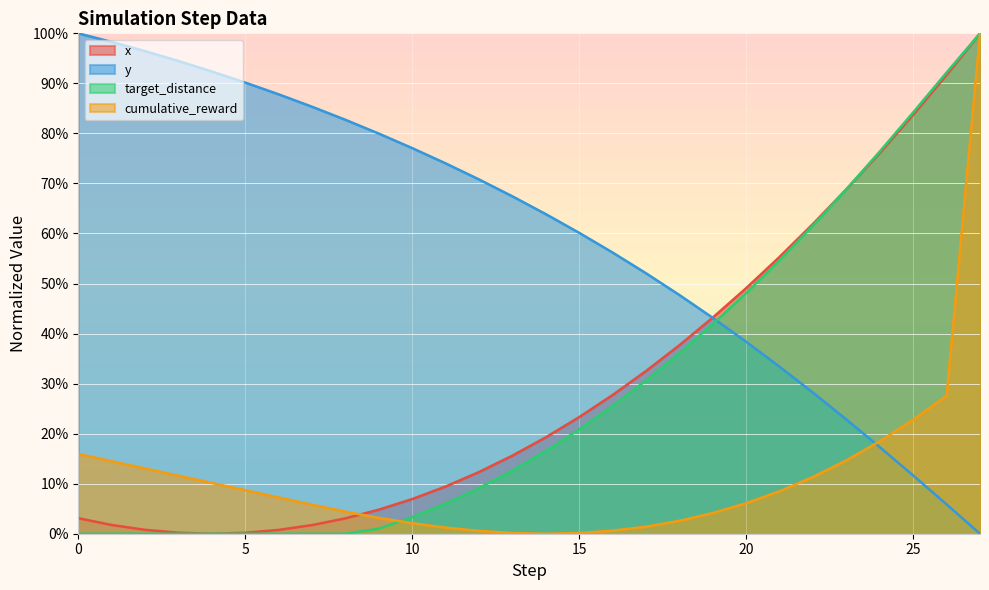

The value of y at 1 is 1.0. True or false?

True